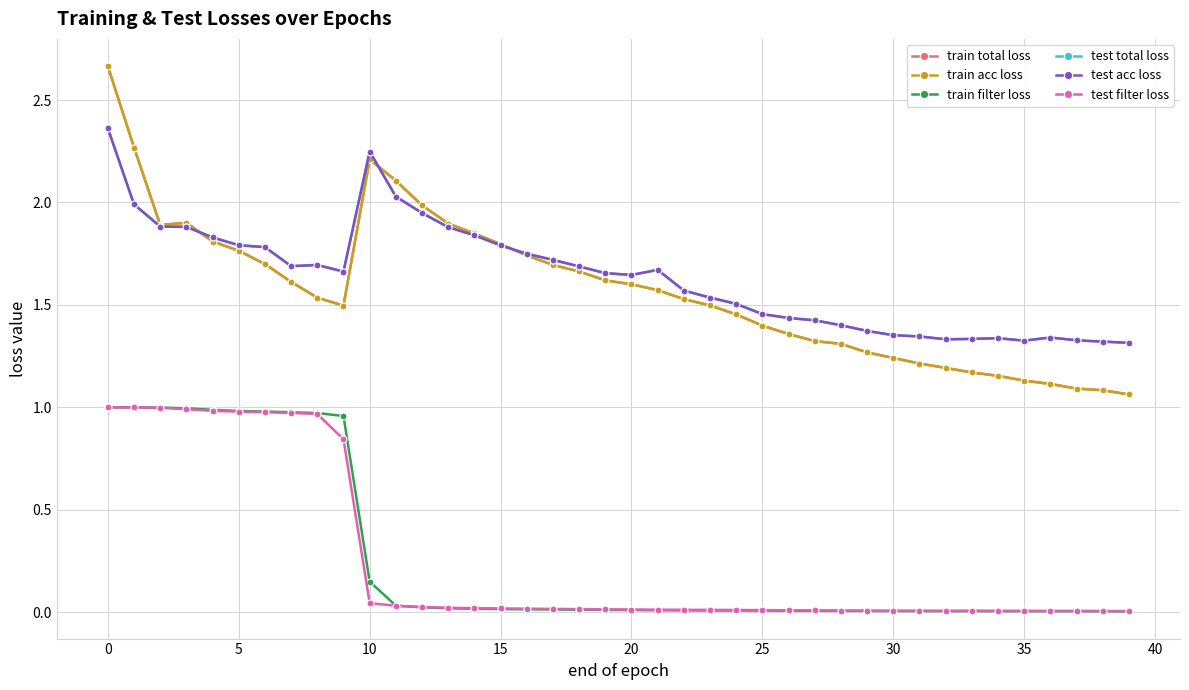

True or false: test total loss and test filter loss intersect in this chart.

False